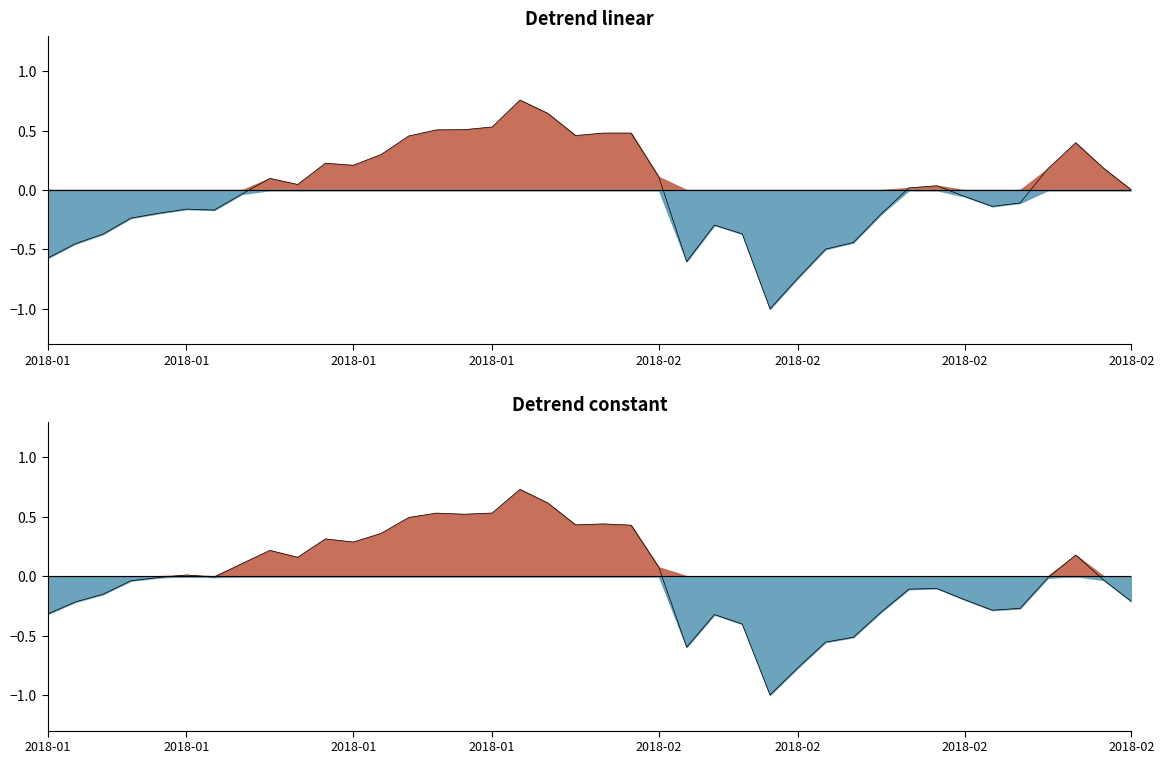

What is the maximum value shown in the chart?

0.7